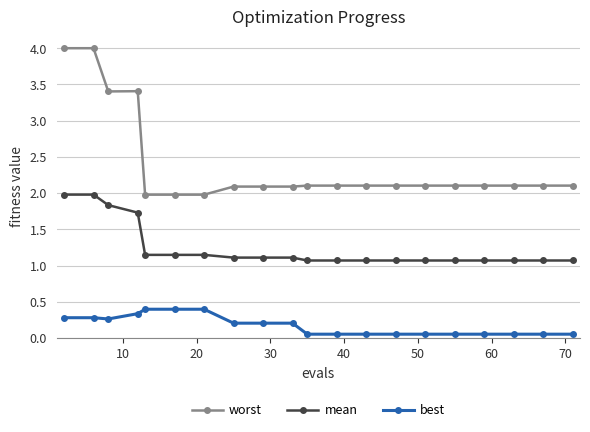

What is the greatest value displayed?

4.0